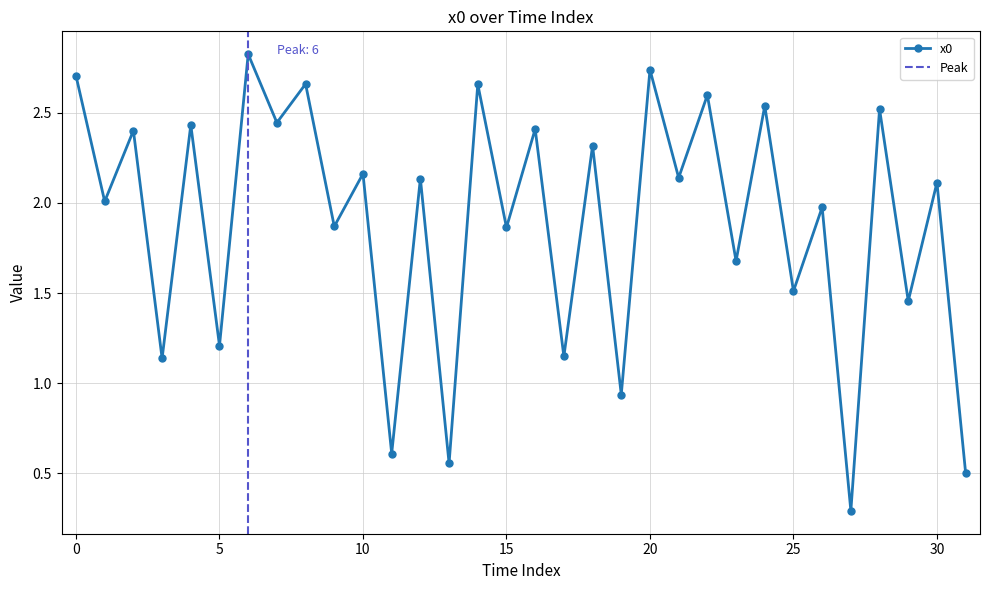

What is the greatest value displayed?

2.8